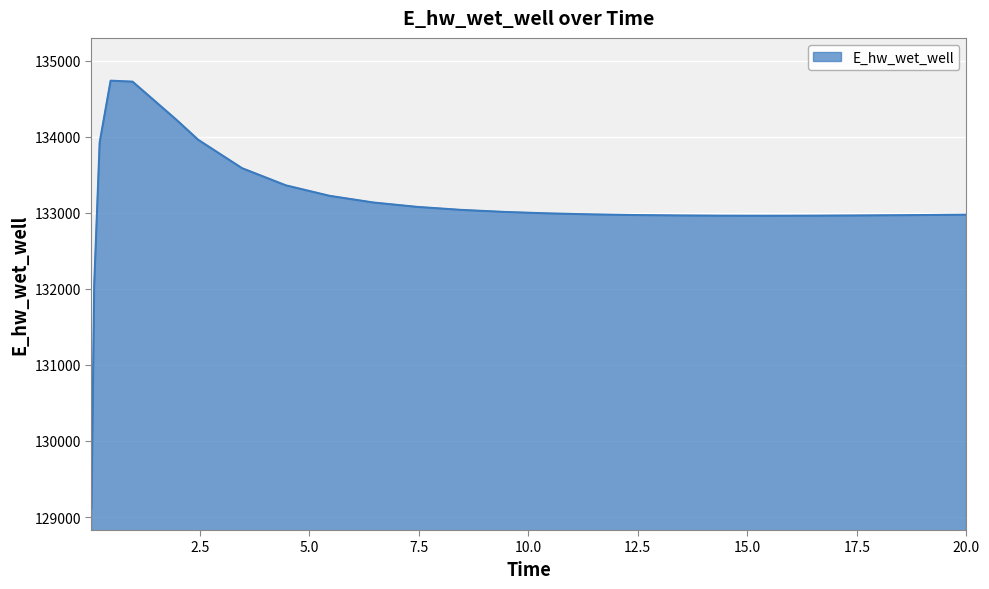

What is the average value?

133106.4